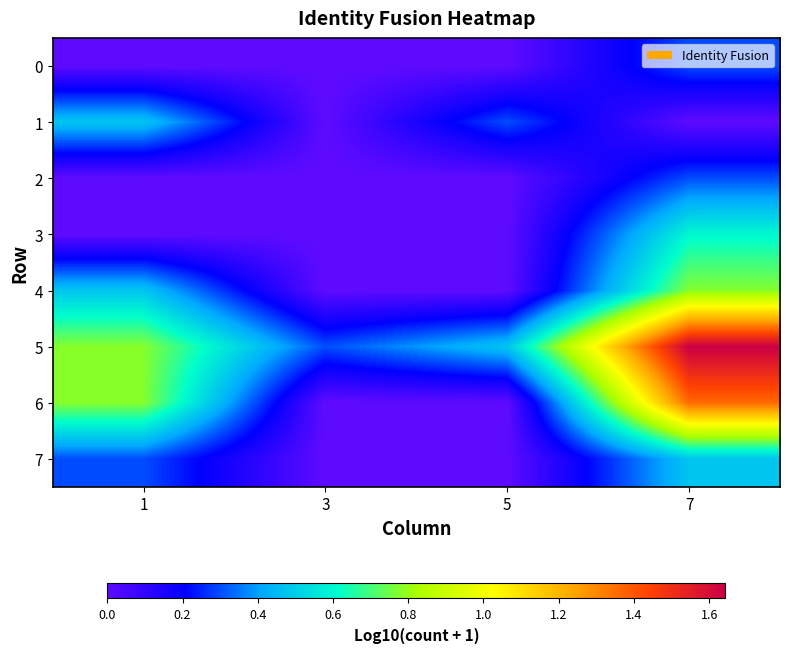

Which series has the largest range (max minus min)?

6